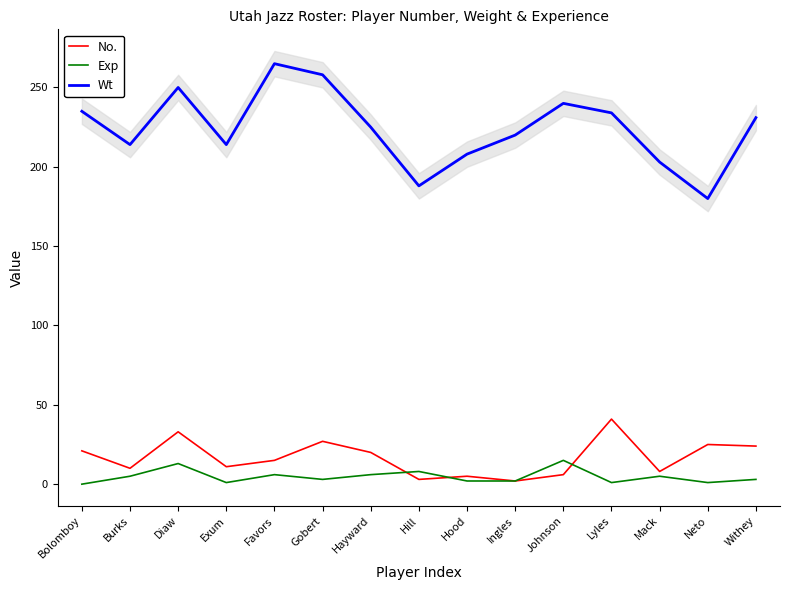

What is the average value of the Wt series?

224